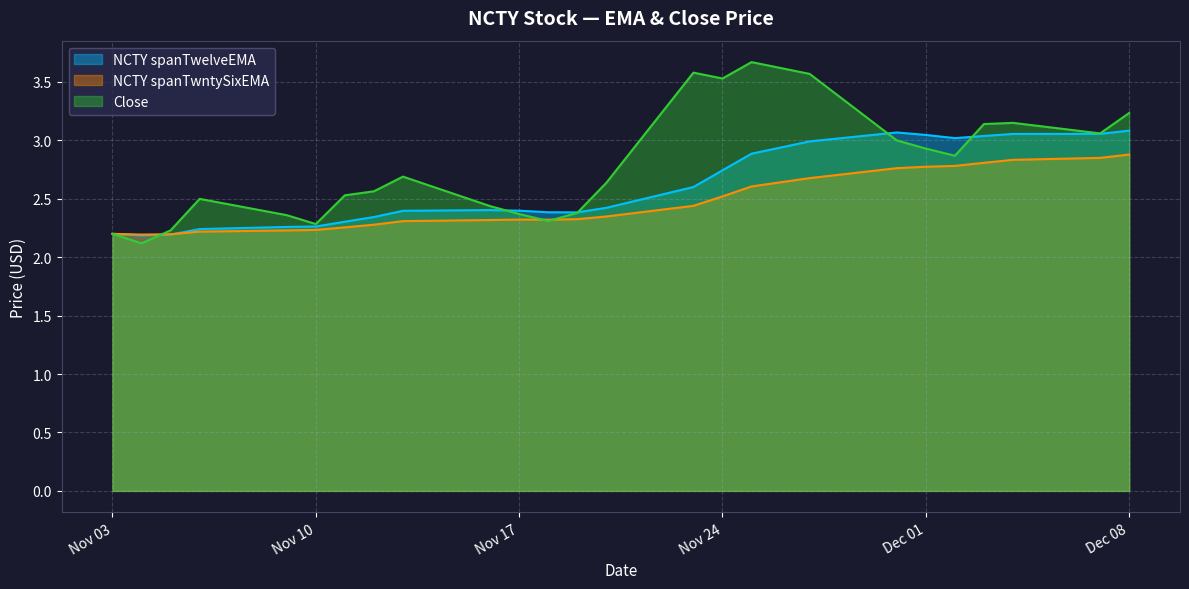

List the series in order of their peak value, highest first.

Close, NCTY spanTwelveEMA, NCTY spanTwntySixEMA